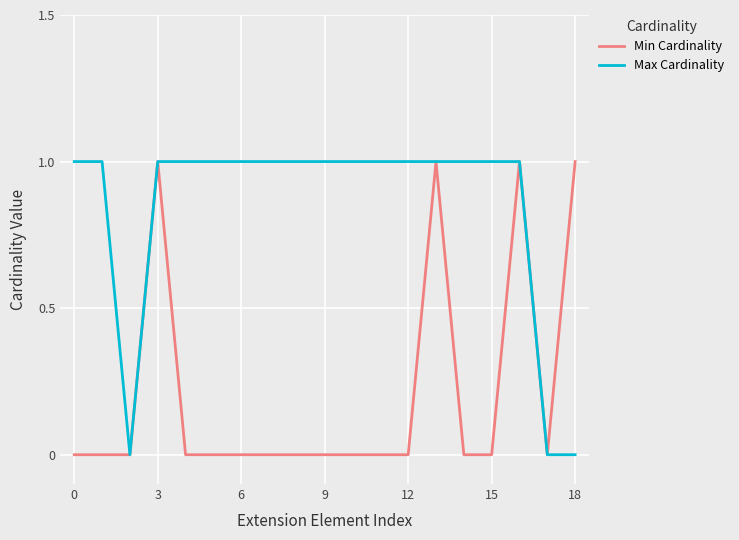

Which series has the largest total across all categories?

Max Cardinality